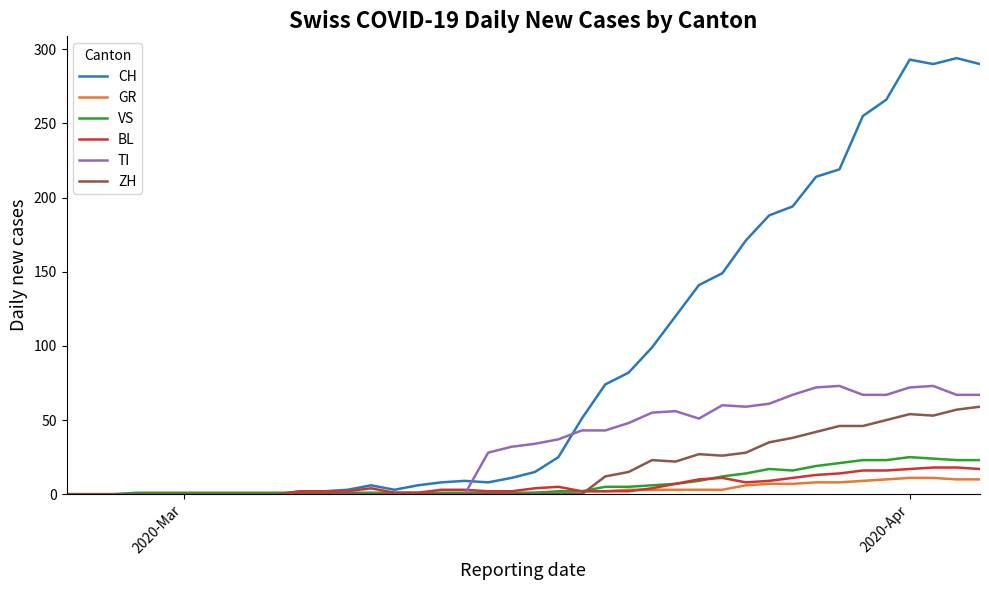

Which series has the widest spread of values?

CH